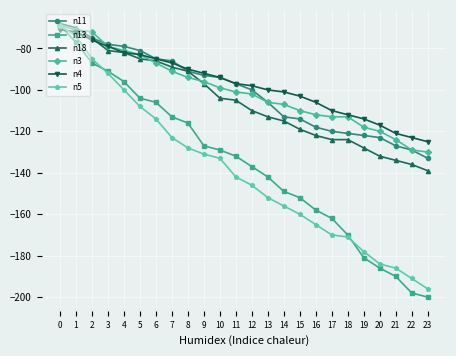

What are all the series names shown in the legend?

n11, n13, n18, n3, n4, n5